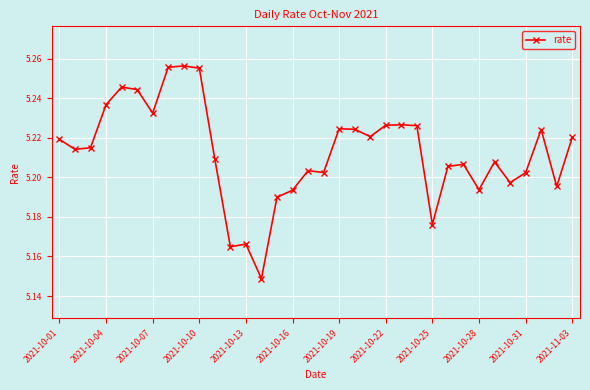

How many lines are shown in the chart?

1